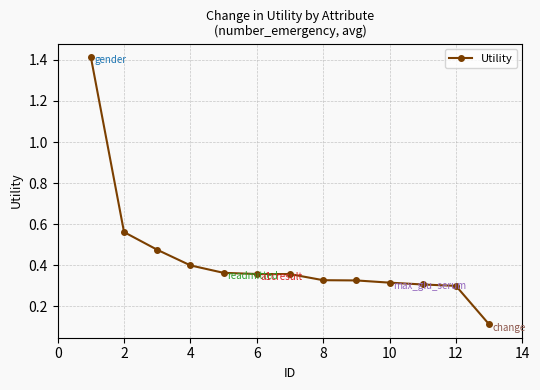

What is the value of the 1st point from the left?

1.4